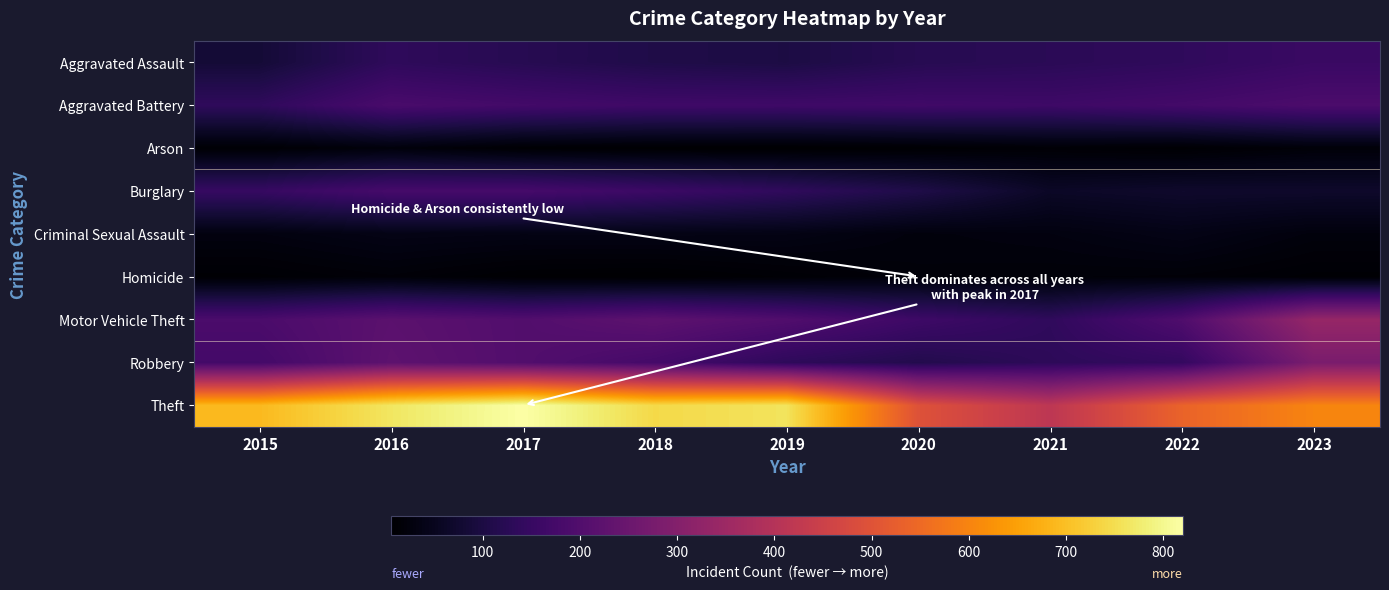

Reading left to right, what are all the values shown in this chart?

Aggravated Assault: 2015=84	2016=135	2017=121	2018=107	2019=101	2020=121	2021=127	2022=136	2023=155
Aggravated Battery: 2015=136	2016=185	2017=173	2018=165	2019=164	2020=167	2021=163	2022=174	2023=189
Arson: 2015=12	2016=23	2017=10	2018=7	2019=6	2020=9	2021=14	2022=10	2023=19
Burglary: 2015=149	2016=178	2017=178	2018=159	2019=137	2020=107	2021=62	2022=70	2023=69
Criminal Sexual Assault: 2015=28	2016=37	2017=35	2018=36	2019=35	2020=24	2021=28	2022=38	2023=24
Homicide: 2015=11	2016=18	2017=8	2018=6	2019=13	2020=21	2021=19	2022=18	2023=11
Motor Vehicle Theft: 2015=188	2016=219	2017=202	2018=223	2019=199	2020=163	2021=137	2022=196	2023=337
Robbery: 2015=174	2016=224	2017=202	2018=176	2019=134	2020=113	2021=132	2022=144	2023=281
Theft: 2015=691	2016=765	2017=820	2018=743	2019=761	2020=497	2021=417	2022=536	2023=601